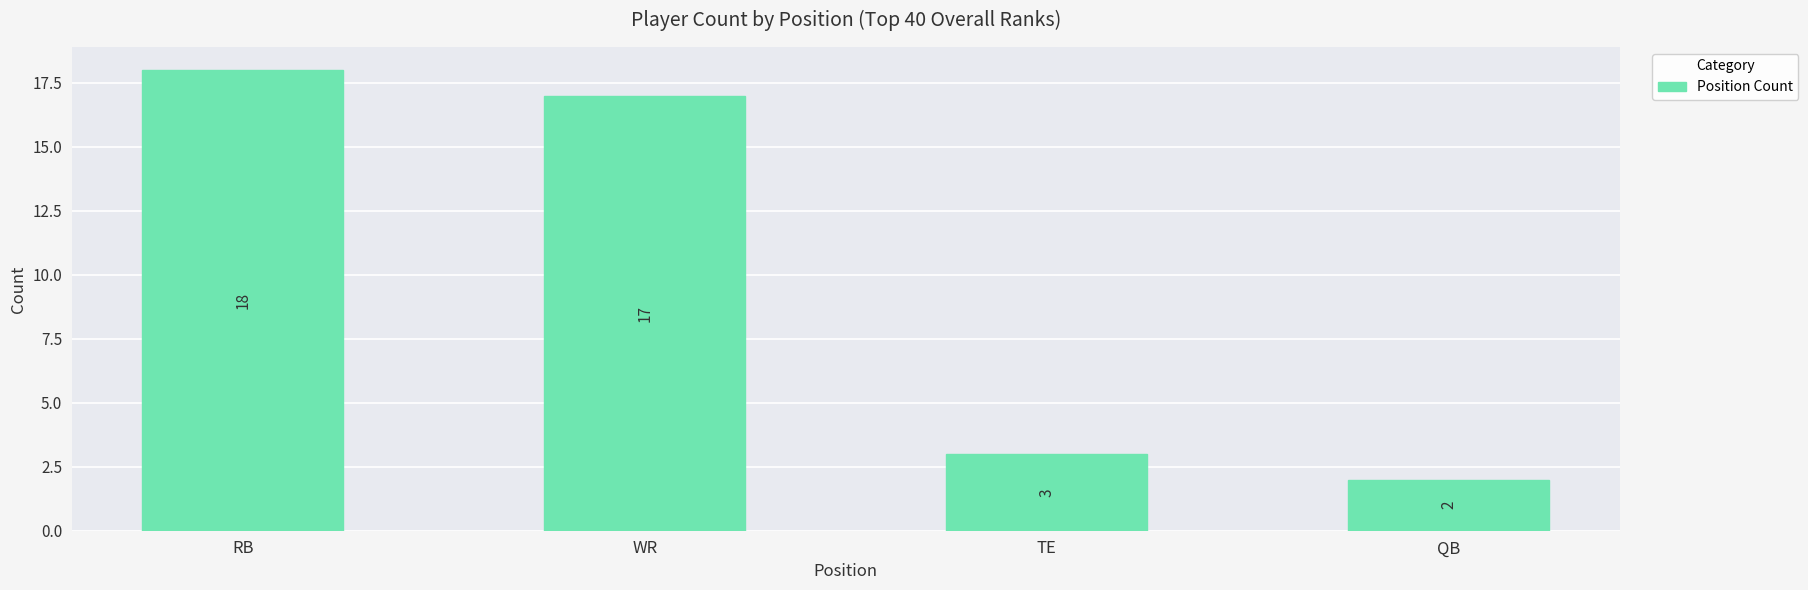

What is the difference between the maximum and minimum values?

16